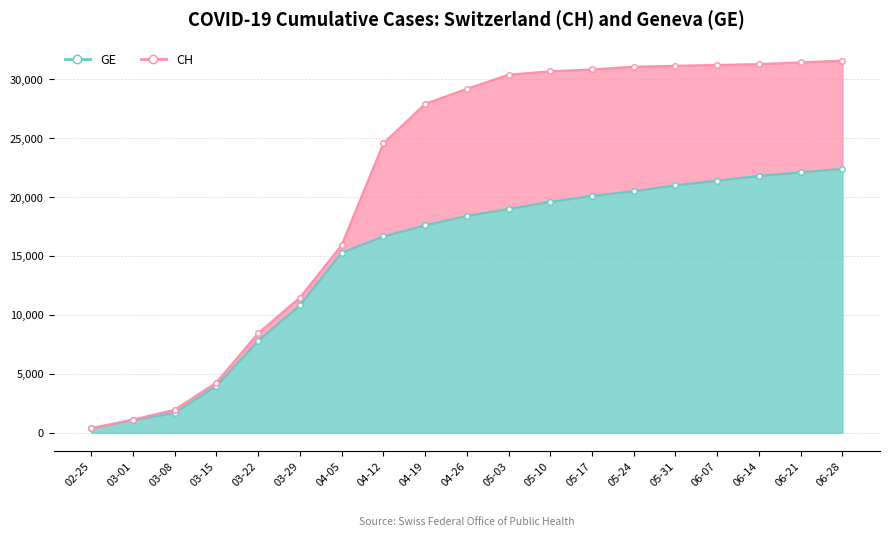

At which label is CH closest to 15974?

04-05